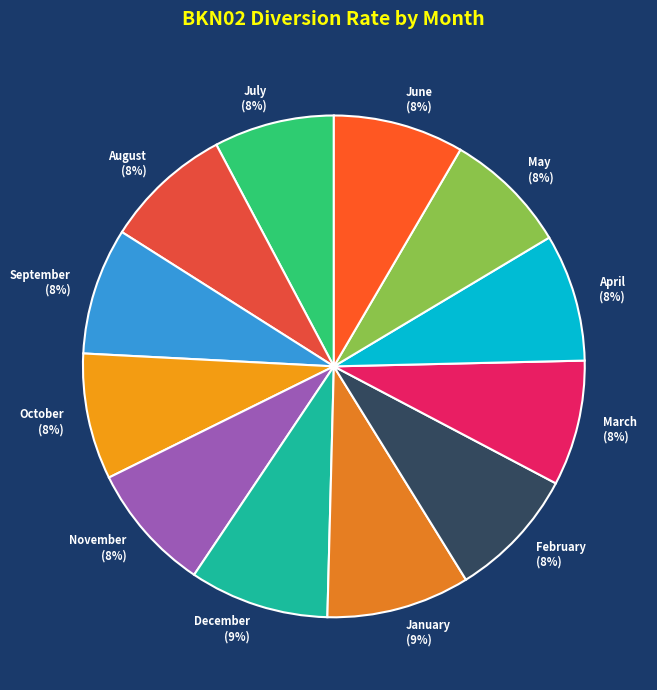

What percentage is the September slice, to the nearest percent?

8%